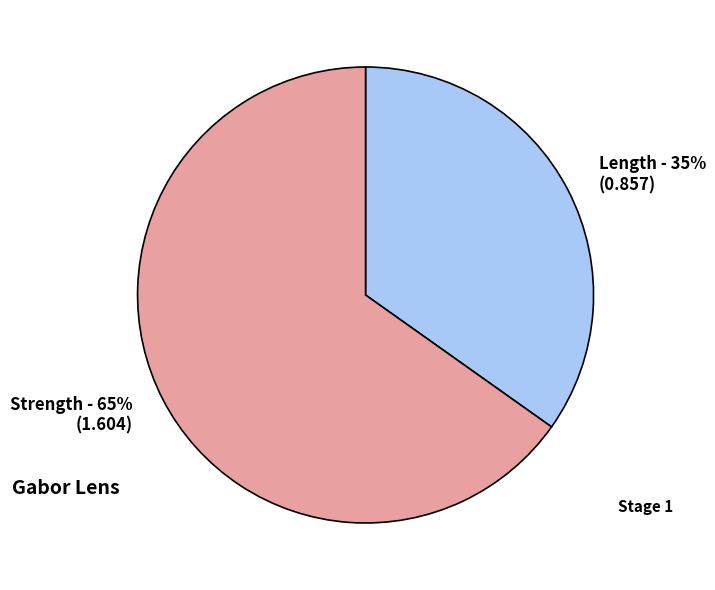

Which category accounts for the majority?

Strength